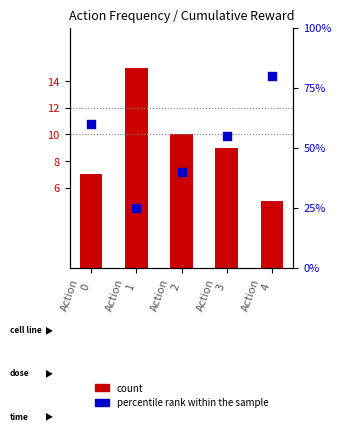

At how many categories does at least one series exceed 55?

2